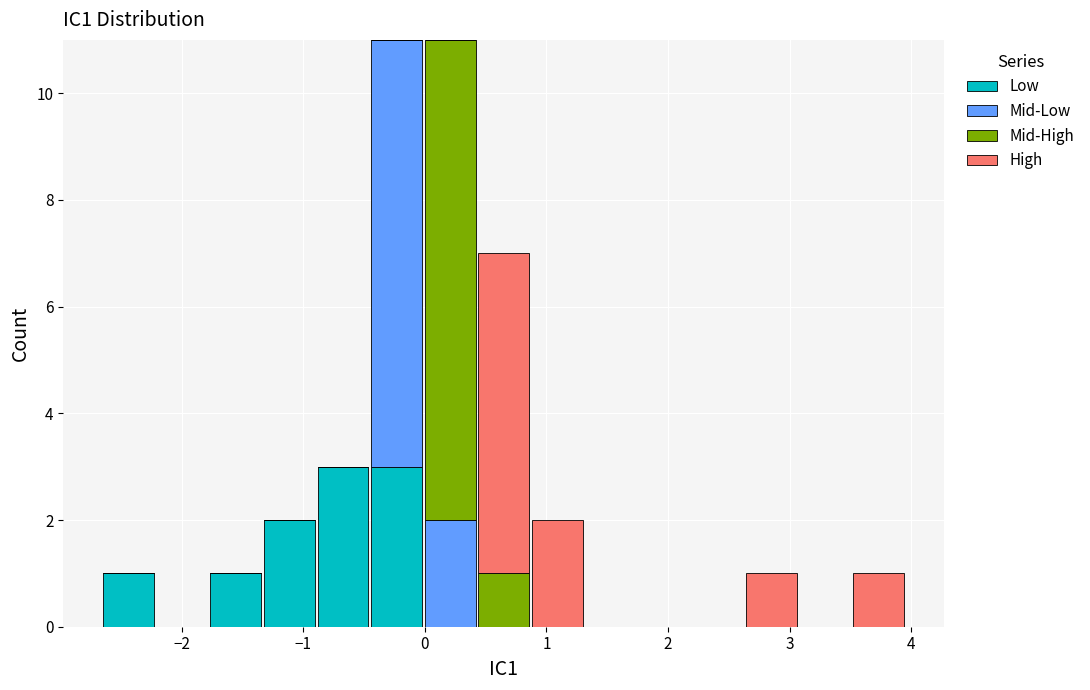

Reading left to right, list every stacked bar in this chart as the range it spans on the x-axis followed by its total height. Neither the bar edges nor the heights are printed on the chart, so give them approximately, as read against the axes.

-2.7 to -2.2: 1
-2.2 to -1.8: 0
-1.8 to -1.3: 1
-1.3 to -0.9: 2
-0.9 to -0.5: 3
-0.5 to 0.0: 11
0.0 to 0.4: 11
0.4 to 0.9: 7
0.9 to 1.3: 2
1.3 to 1.7: 0
1.7 to 2.2: 0
2.2 to 2.6: 0
2.6 to 3.1: 1
3.1 to 3.5: 0
3.5 to 4.0: 1